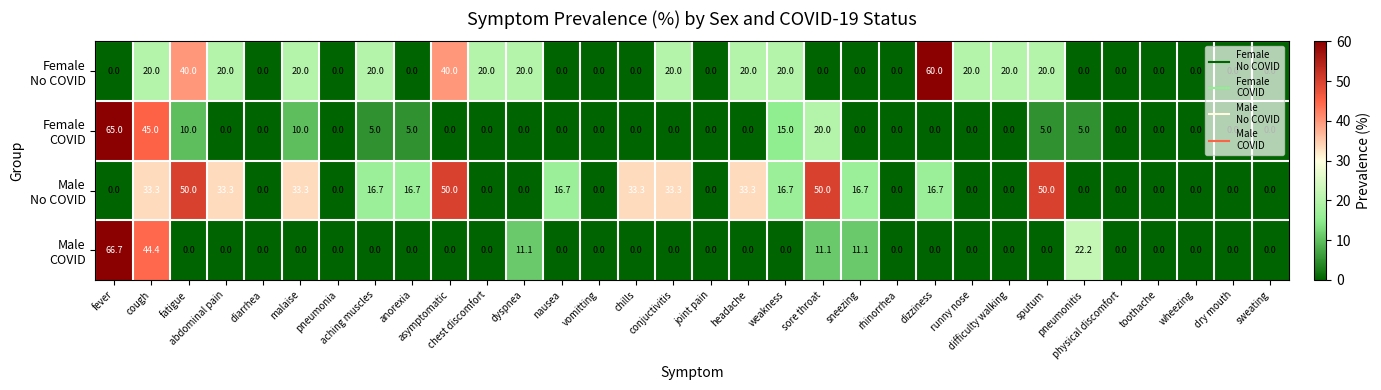

At how many categories does at least one series exceed 21?

13